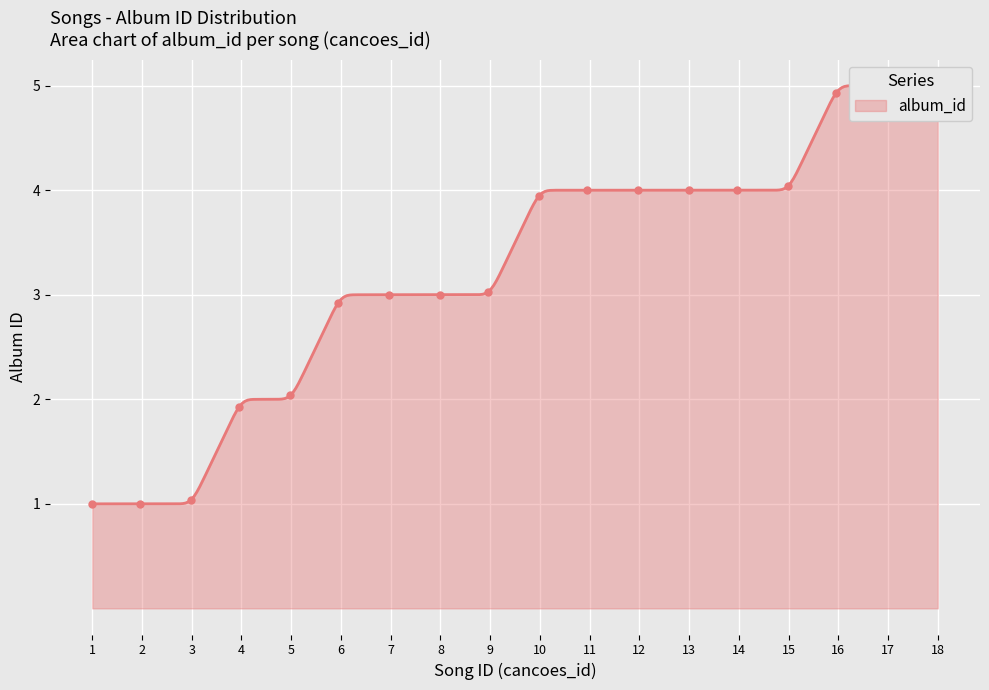

Between 14 and 18, which is larger?

18